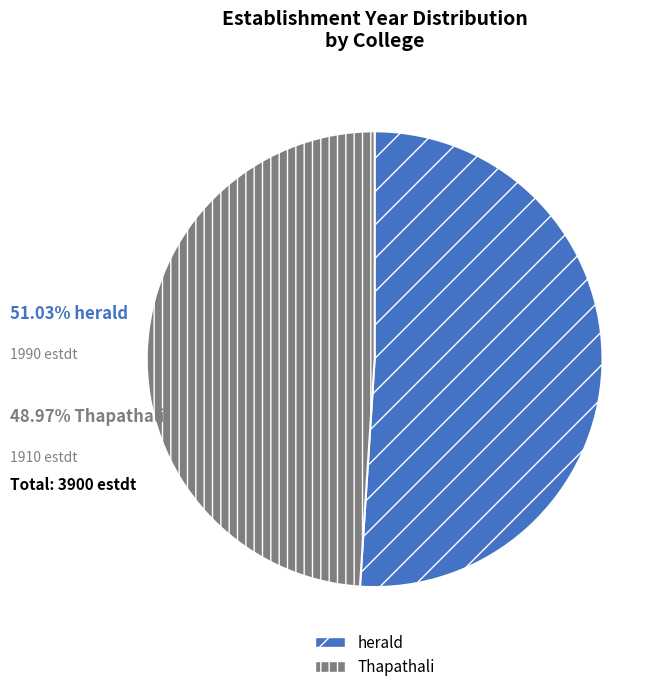

Is the sum of herald and Thapathali greater than half?

Yes